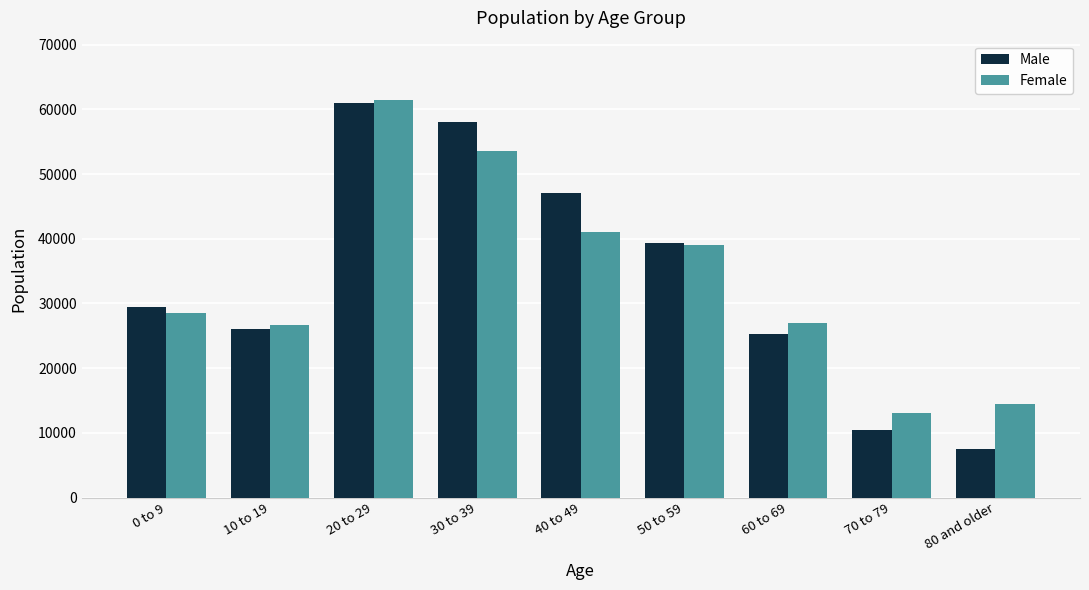

What is the label of the 3rd bar from the right?

60 to 69